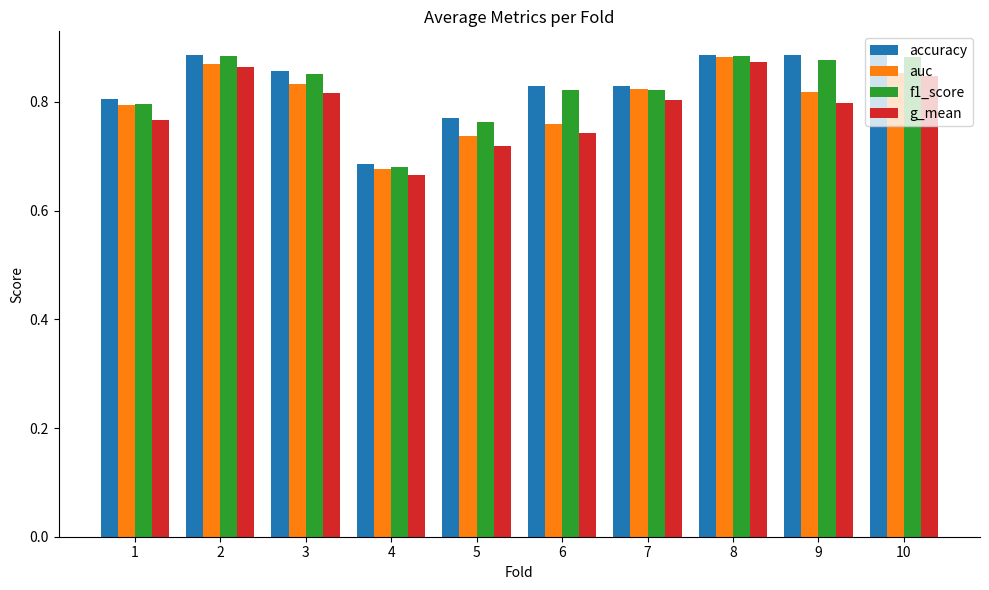

At which category does the chart reach its minimum across all series?

4